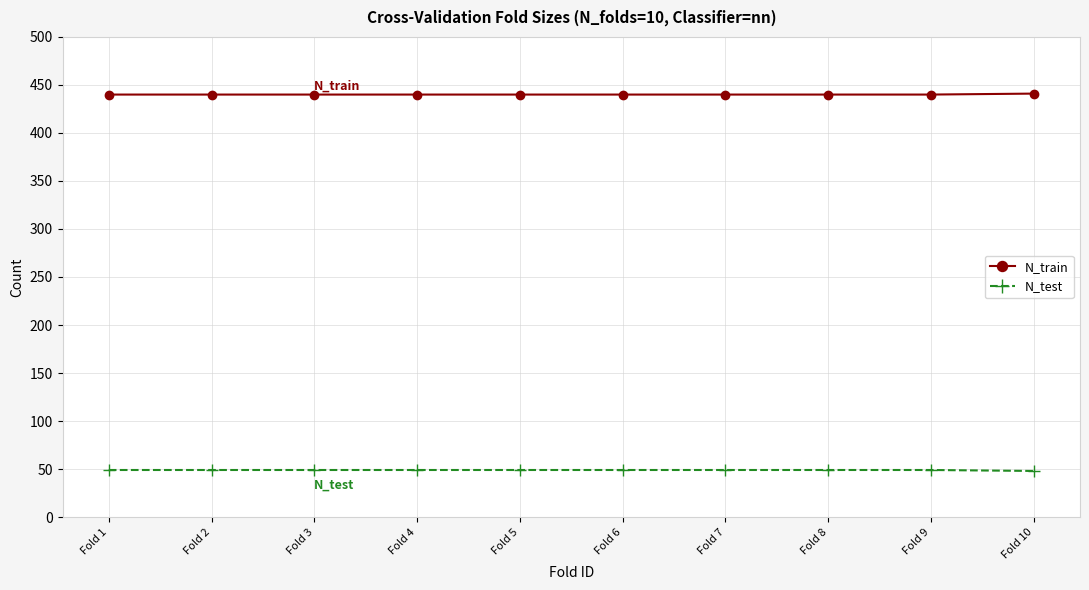

At how many categories does at least one series exceed 337?

10